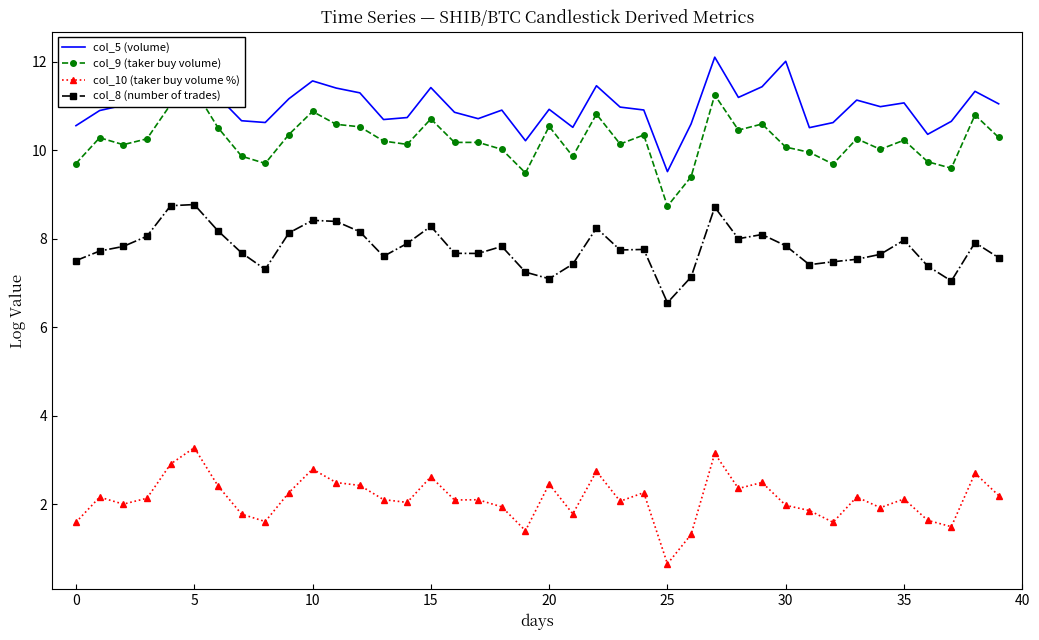

What is the difference between the maximum and minimum values in the col_10 (taker buy volume %) series?

2.6